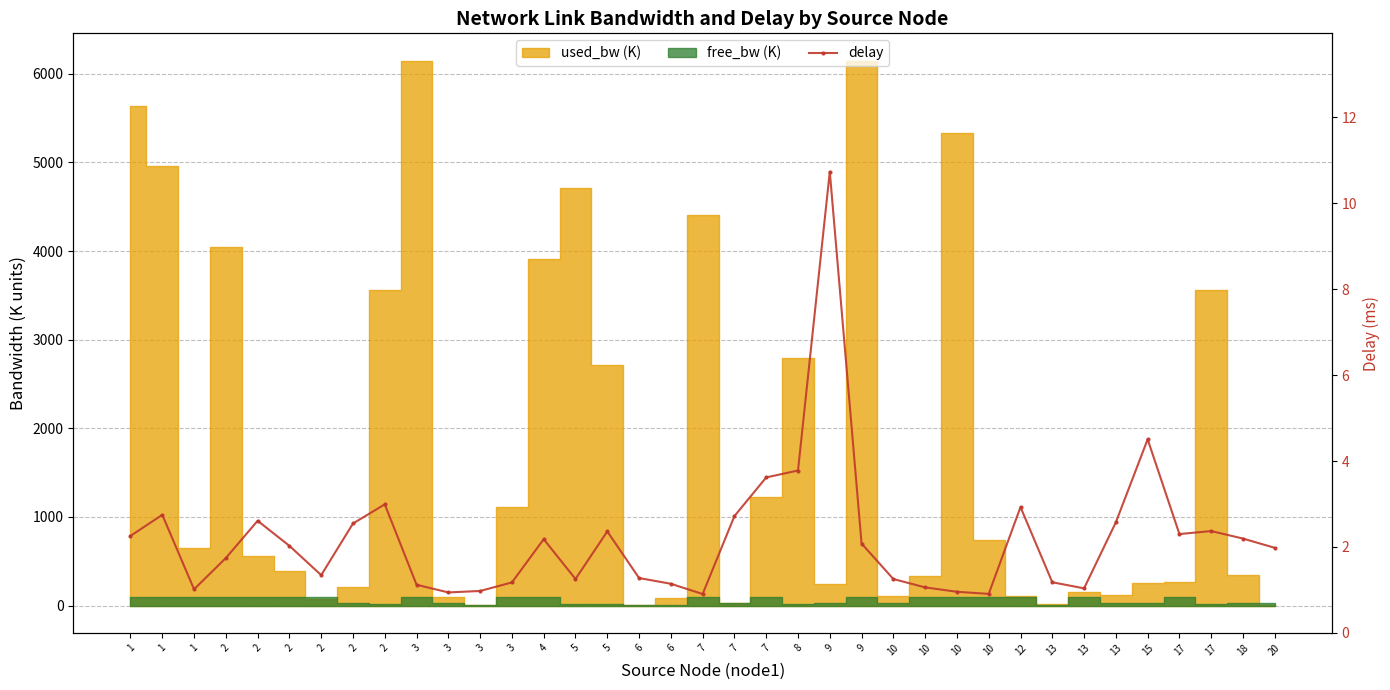

What is the difference between the maximum and minimum values?

9.8